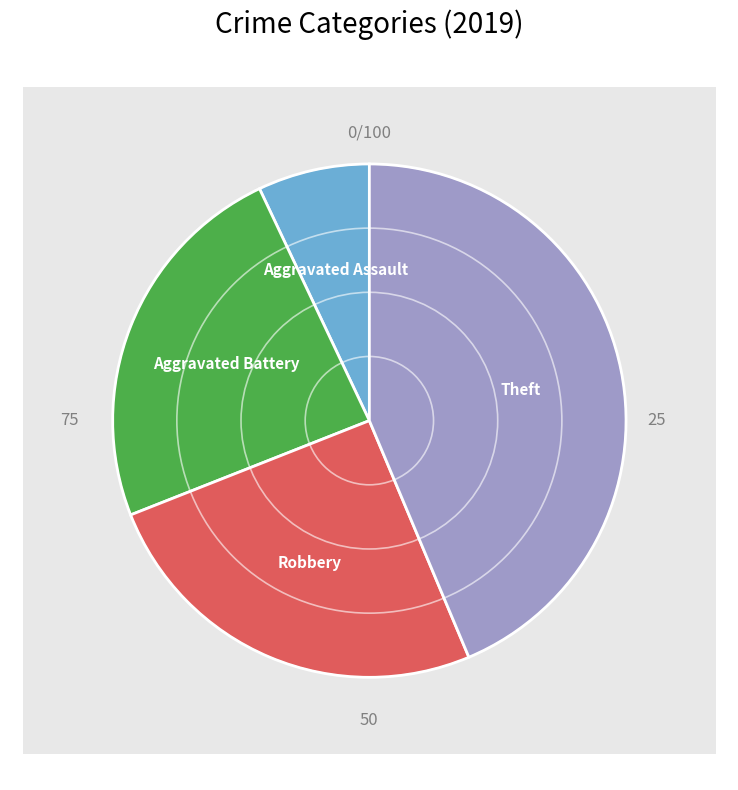

Rank the categories by value from lowest to highest.

Aggravated Assault, Aggravated Battery, Robbery, Theft